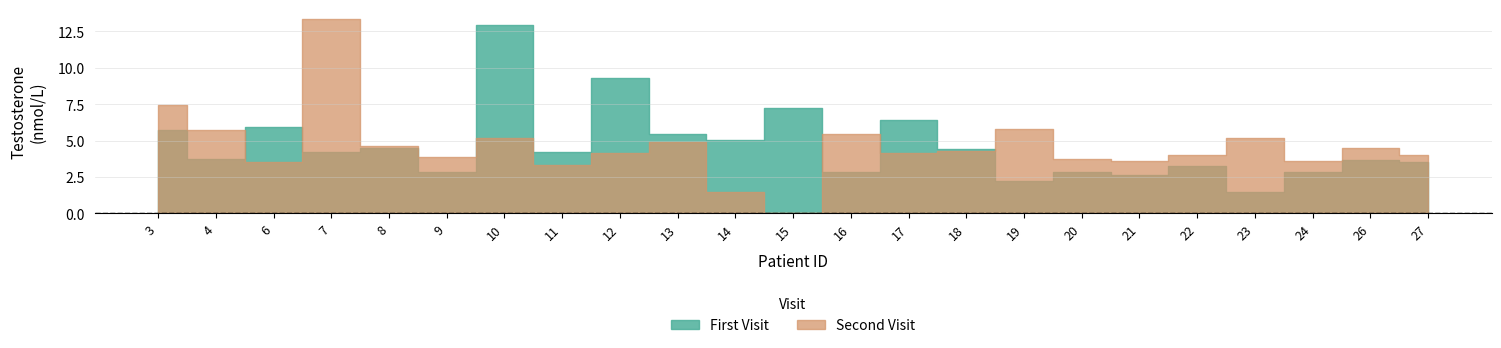

At which label does First Visit reach its peak?

10